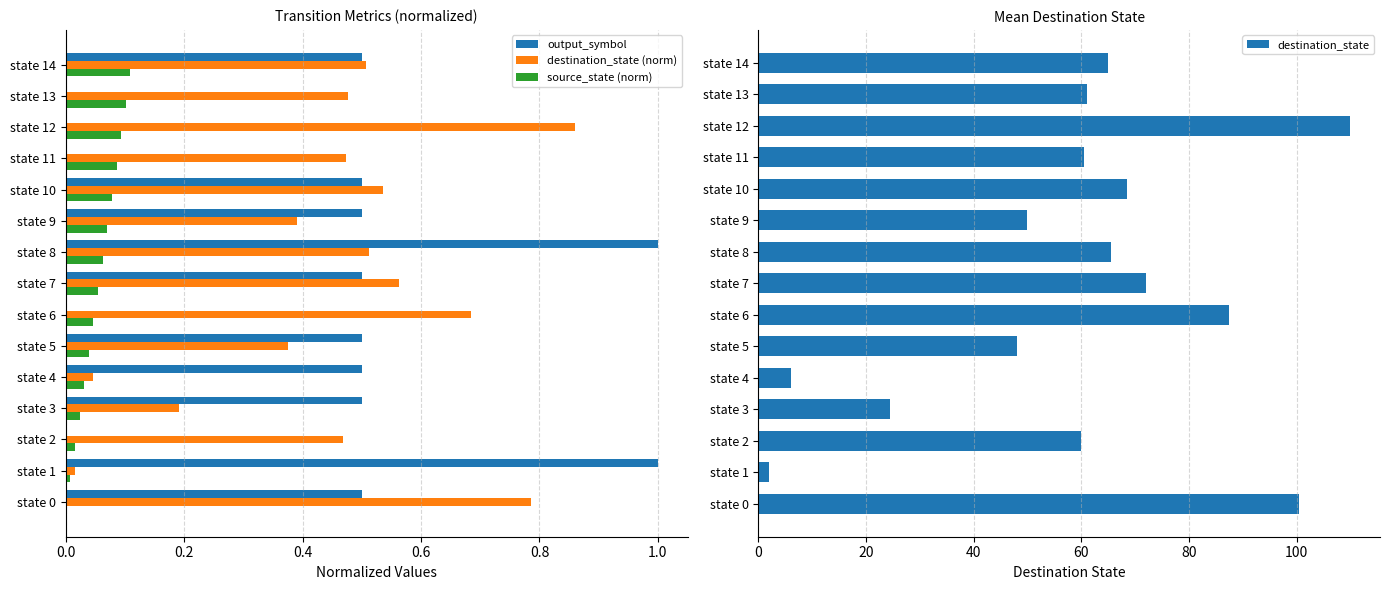

Reading left to right, what are all the values shown in this chart?

output_symbol: 0.5	1.0	0.0	0.5	0.5	0.5	0.0	0.5	1.0	0.5	0.5	0.0	0.0	0.0	0.5
destination_state (norm): 0.8	0.0	0.5	0.2	0.0	0.4	0.7	0.6	0.5	0.4	0.5	0.5	0.9	0.5	0.5
source_state (norm): 0.0	0.0	0.0	0.0	0.0	0.0	0.0	0.1	0.1	0.1	0.1	0.1	0.1	0.1	0.1
destination_state: 100.5	2.0	60.0	24.5	6.0	48.0	87.5	72.0	65.5	50.0	68.5	60.5	110.0	61.0	65.0